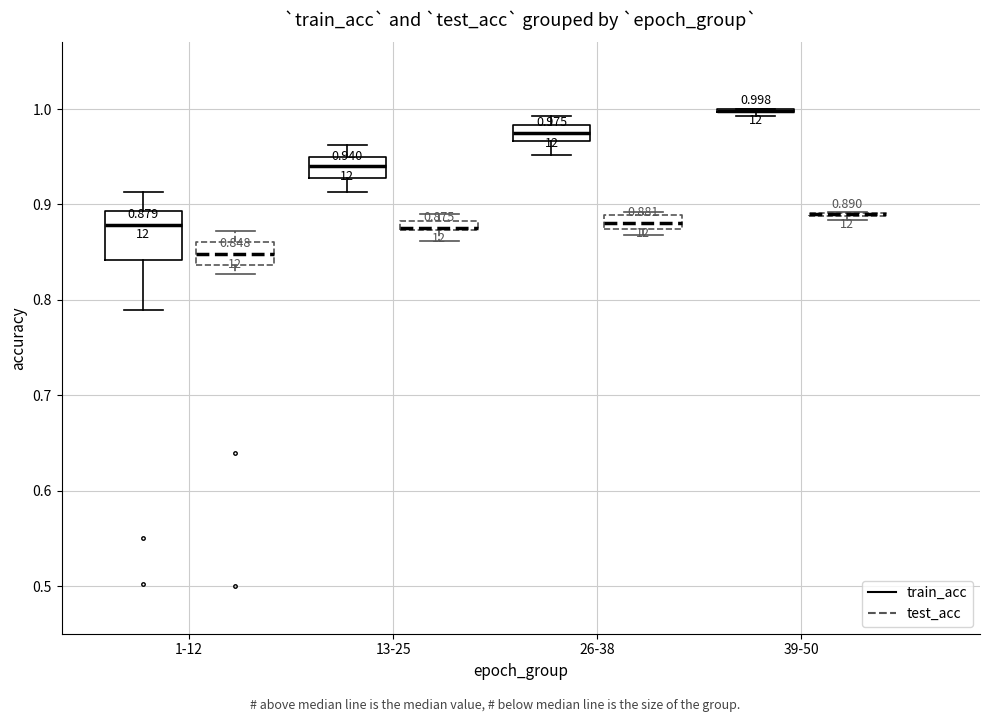

Which box is the tallest, from its lower edge to its upper edge?

1-12 (train_acc)